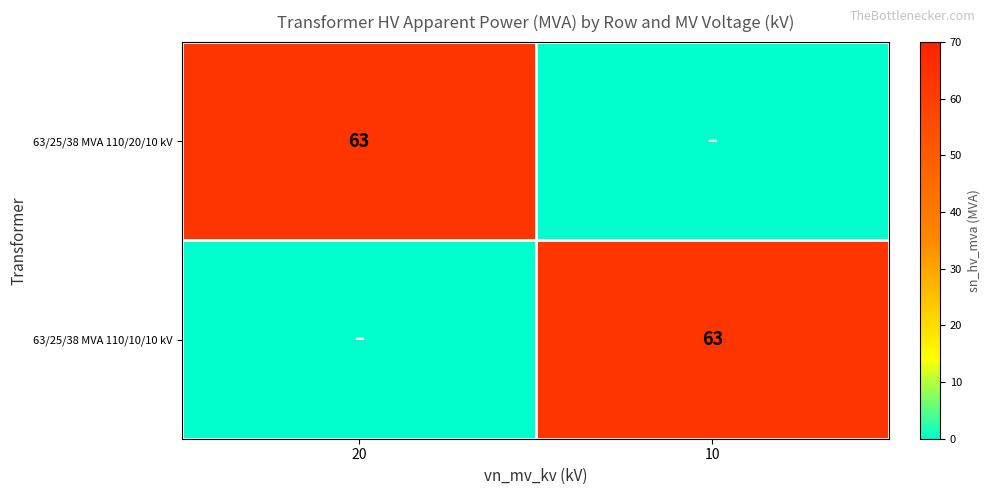

True or false: 63/25/38 MVA 110/10/10 kV has a value of 63 at 10.

True